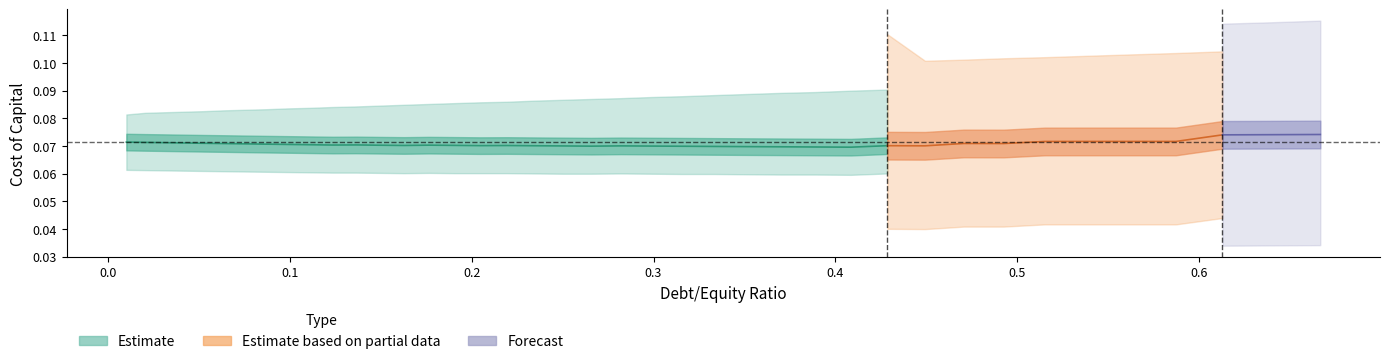

How many lines are shown in the chart?

5